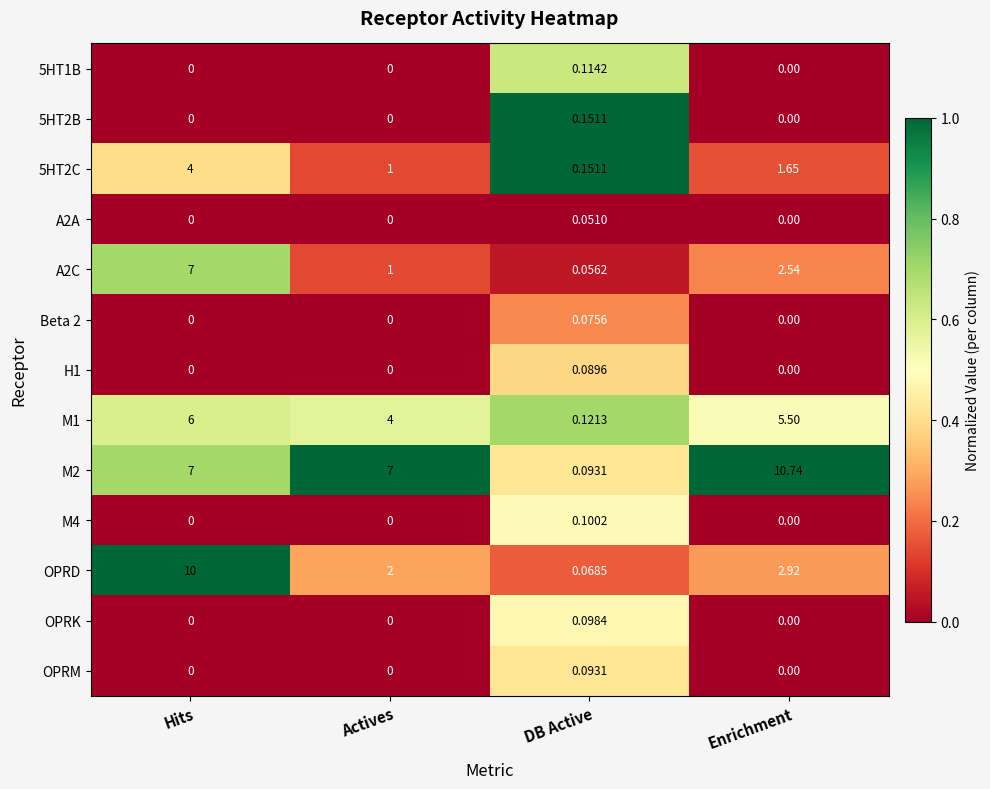

At which label does 5HT2C first exceed 1?

Hits